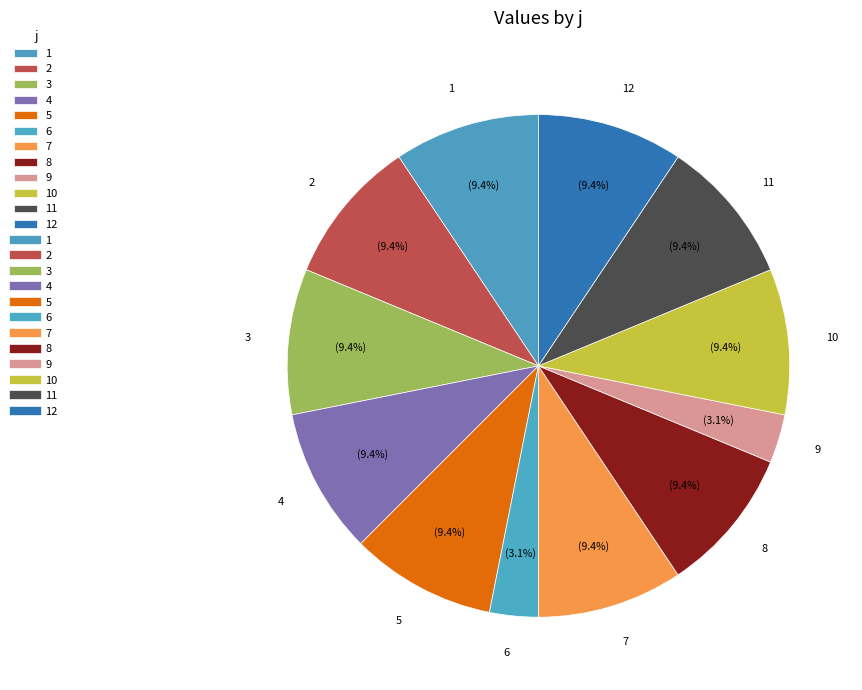

Is there any slice that represents more than half of the pie?

No